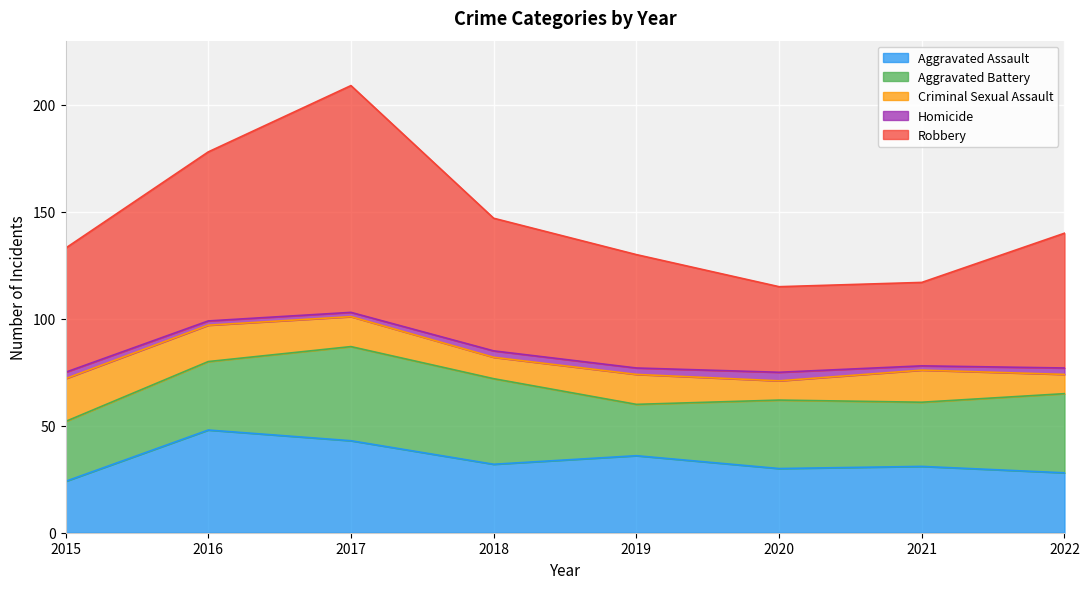

What is the minimum value shown in the chart?

2